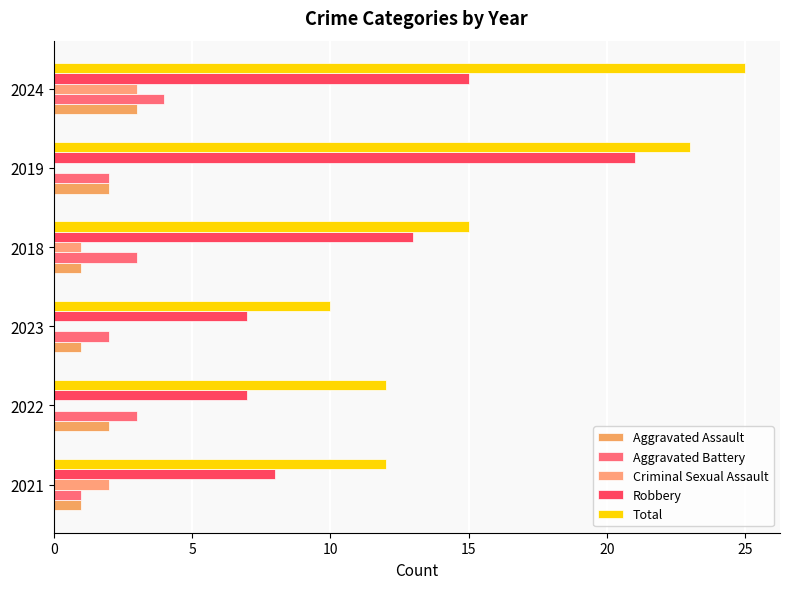

Which series has the largest range (max minus min)?

Total